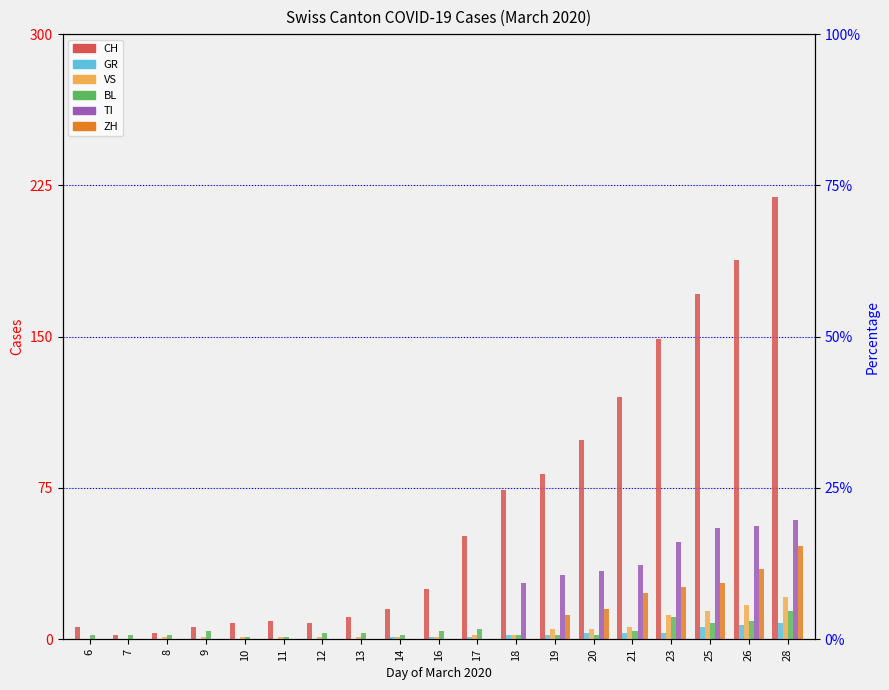

What is the sum of the CH values at 11 and 13?

20